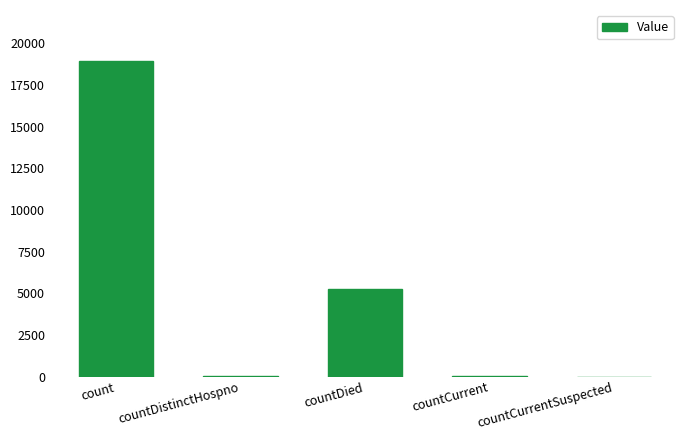

Count the number of categories in the chart.

5